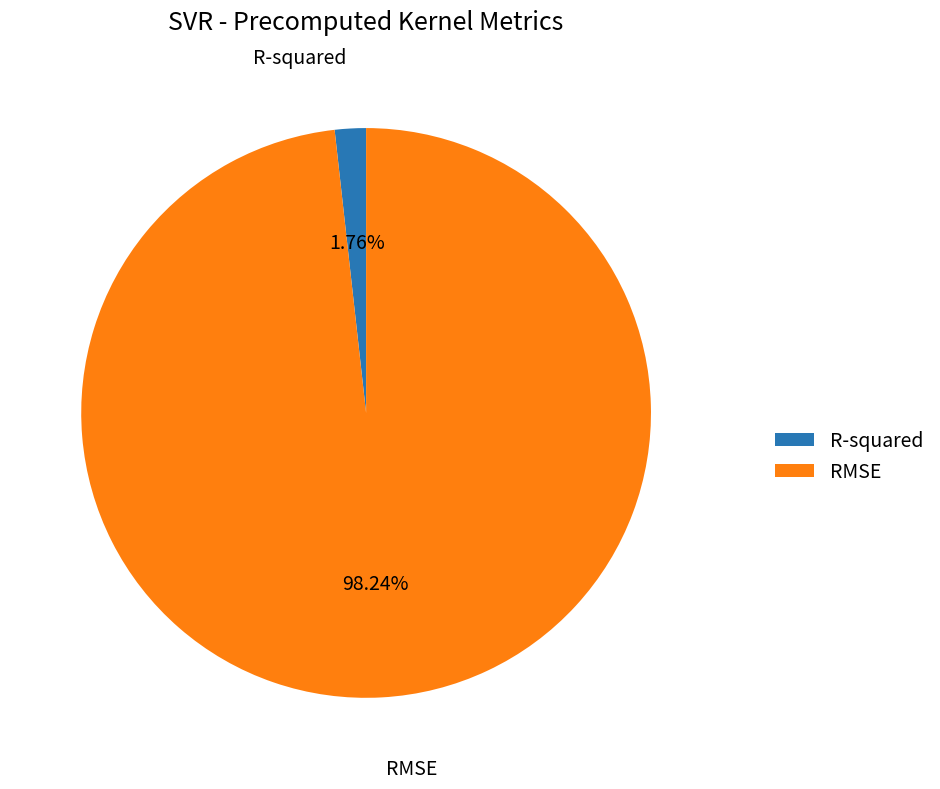

Which category has the biggest portion of the pie?

RMSE